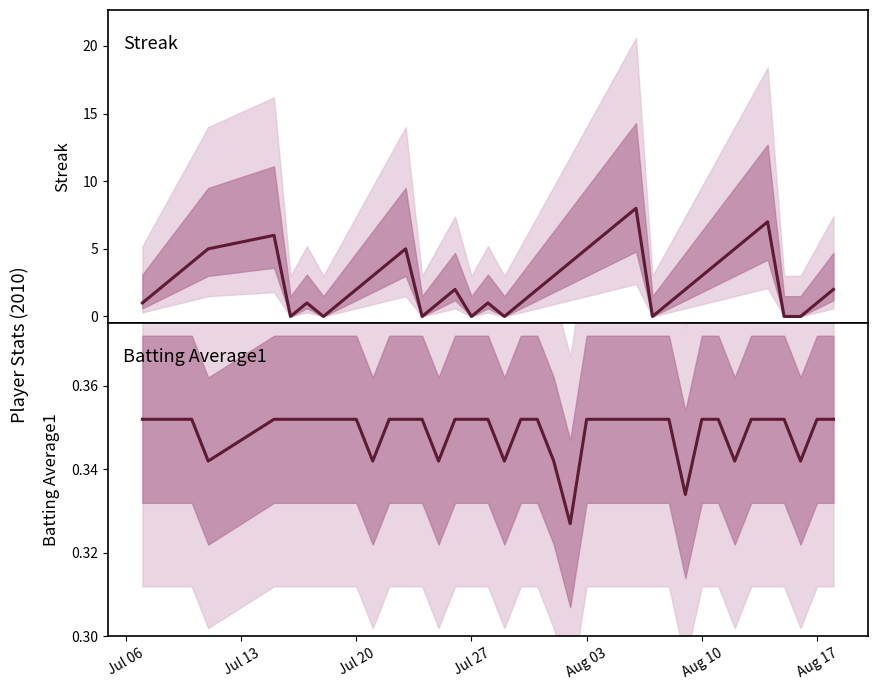

After their last crossing, which series has the higher values: Streak or Batting Average1?

Streak